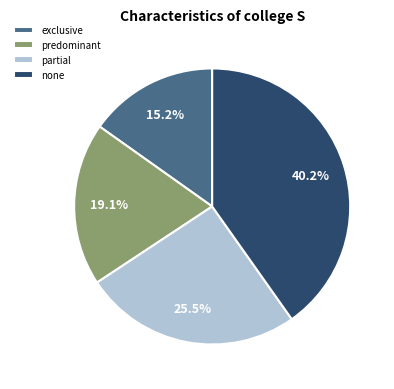

What is the largest slice in the pie chart?

none